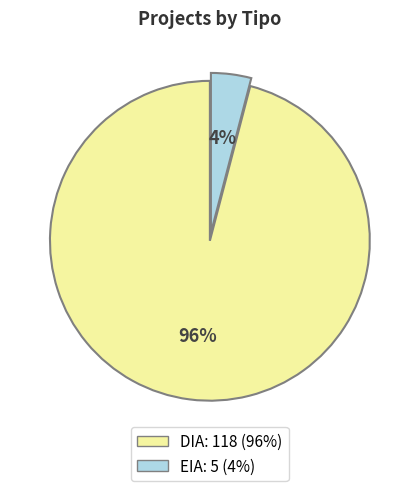

Between EIA and DIA, which is larger?

DIA